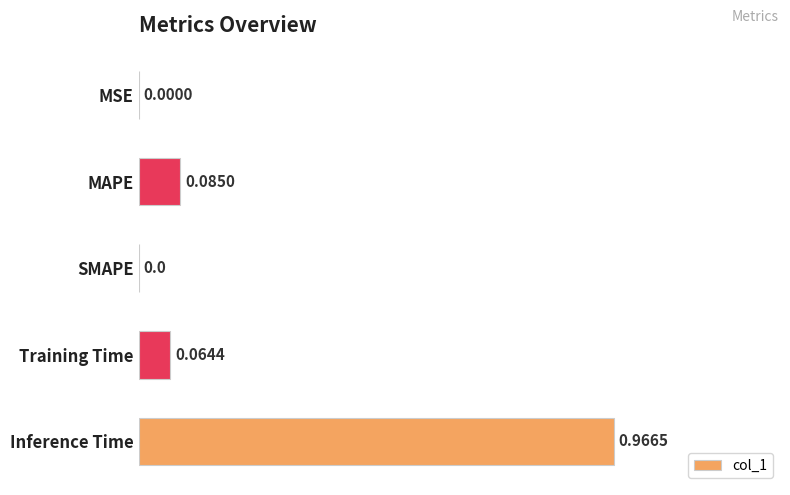

What is the sum of all values?

1.1